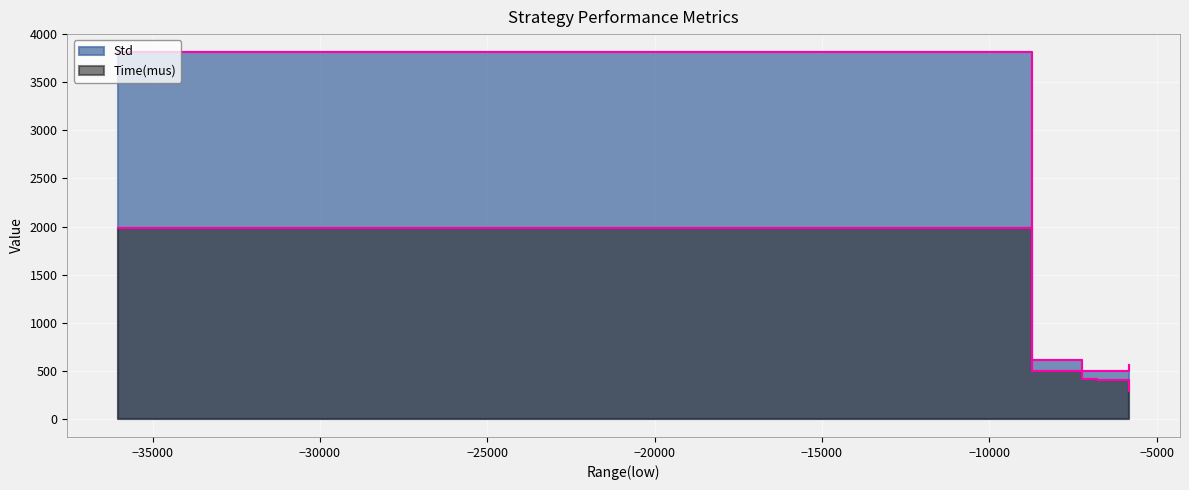

Reading left to right, transcribe all the data shown in this chart.

Std: 3812.2	609.0	497.2	497.0	561.2
Time(mus): 1980.3	491.6	414.2	405.4	292.4